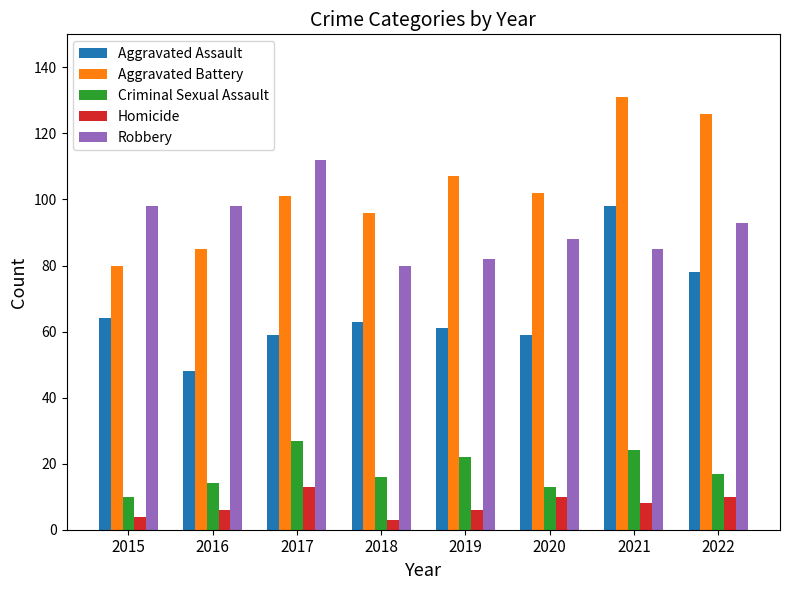

What is the highest value of the Robbery series?

112